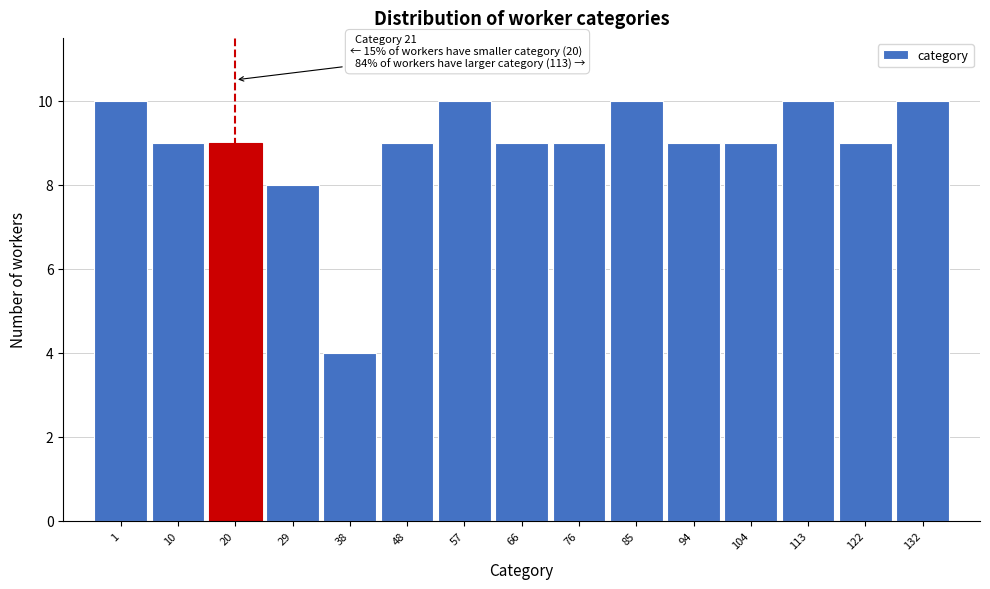

Reading right to left, what are all the values shown in this chart?

132=10	122=9	113=10	104=9	94=9	85=10	76=9	66=9	57=10	48=9	38=4	29=8	20=9	10=9	1=10